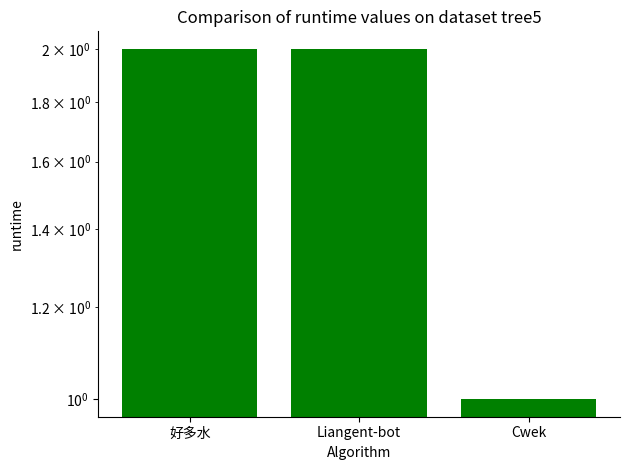

What is the change in value from Liangent-bot to Cwek?

-1